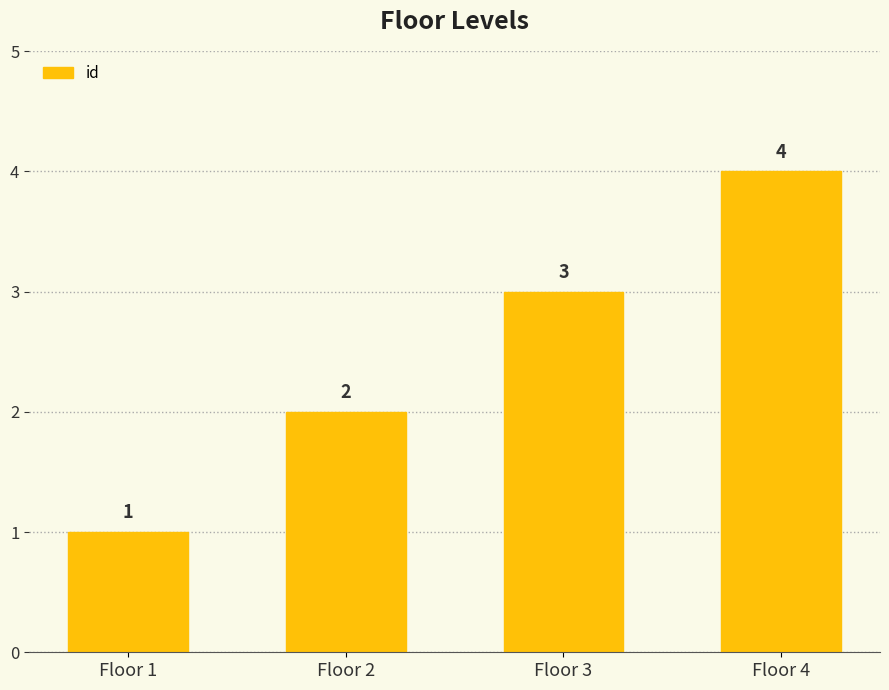

The chart shows a value of 2 at Floor 2. True or false?

True